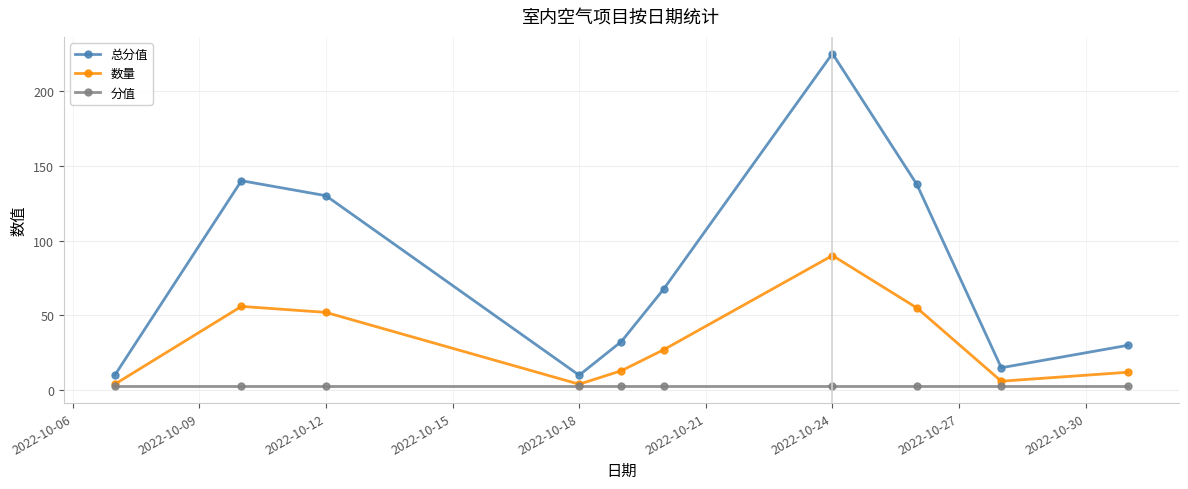

How many interior local peaks does the 数量 series have?

2